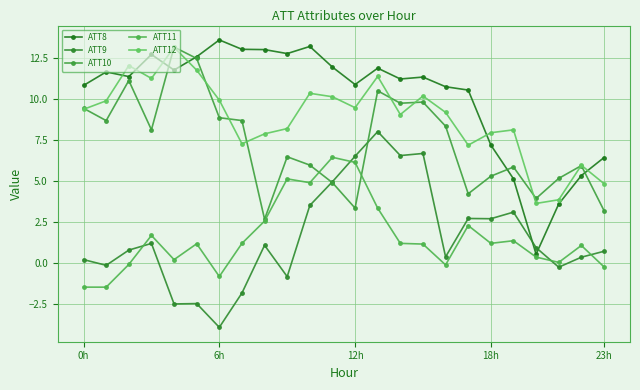

How many series are shown in this chart?

5